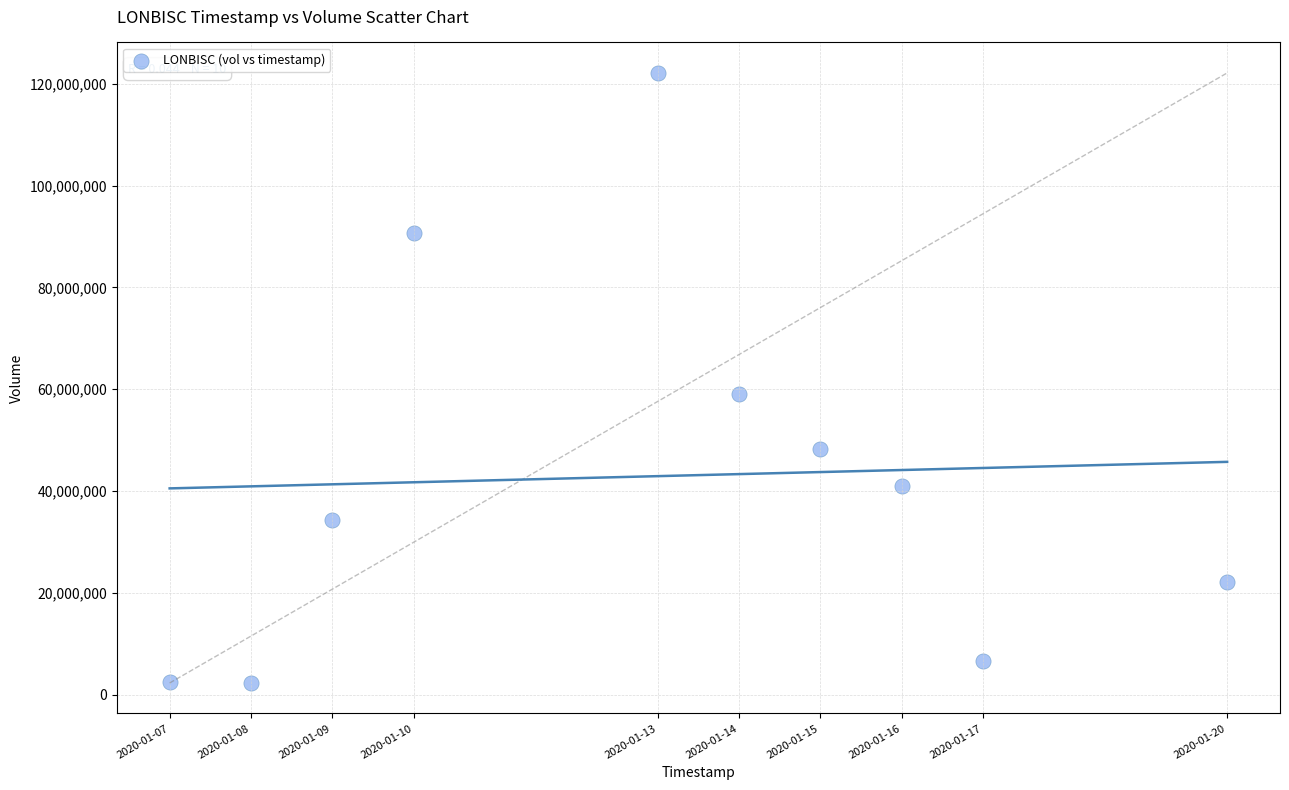

What is the average Y value?

42881260